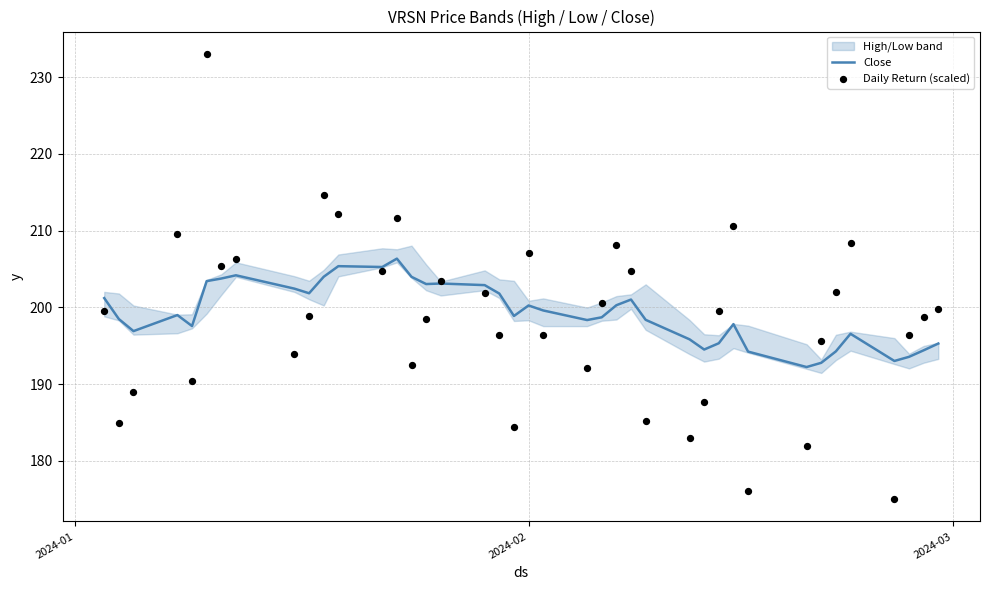

What is the lowest value of the Close series?

192.2